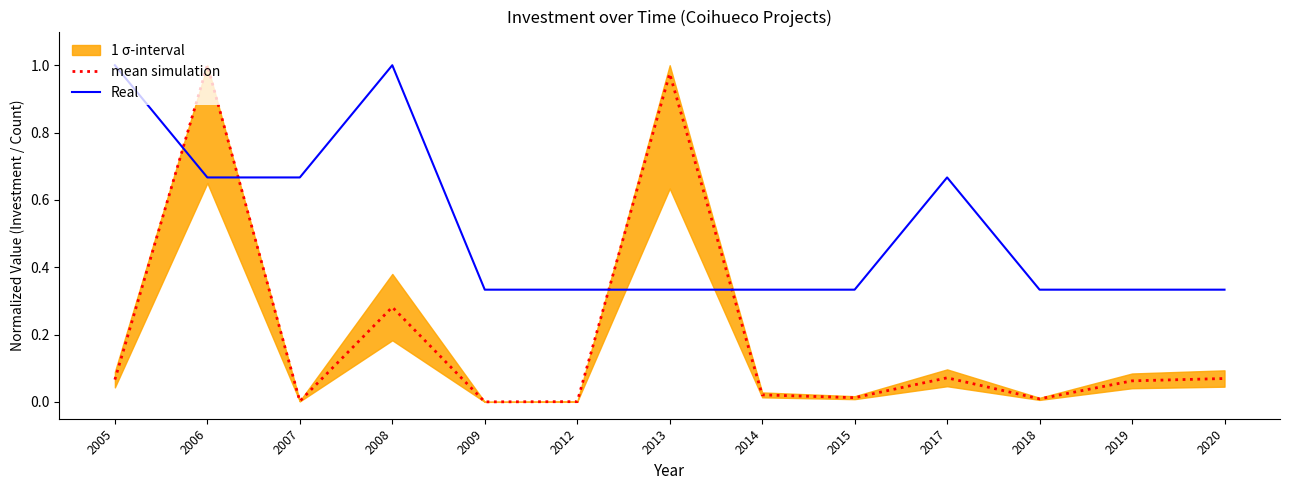

What is the value of the mean simulation point at the 7th from the left?

1.0